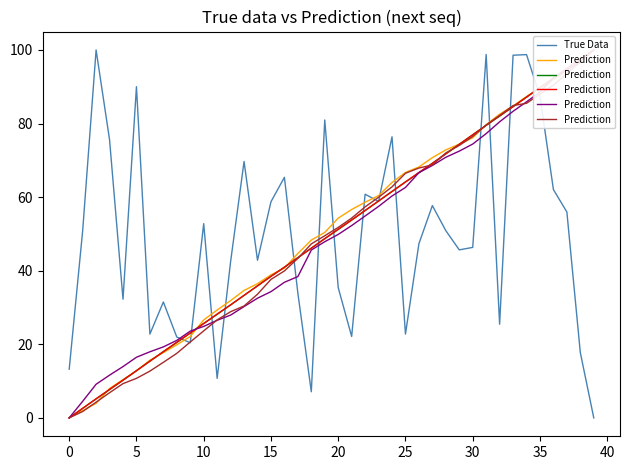

What is the maximum value for True Data?

100.0